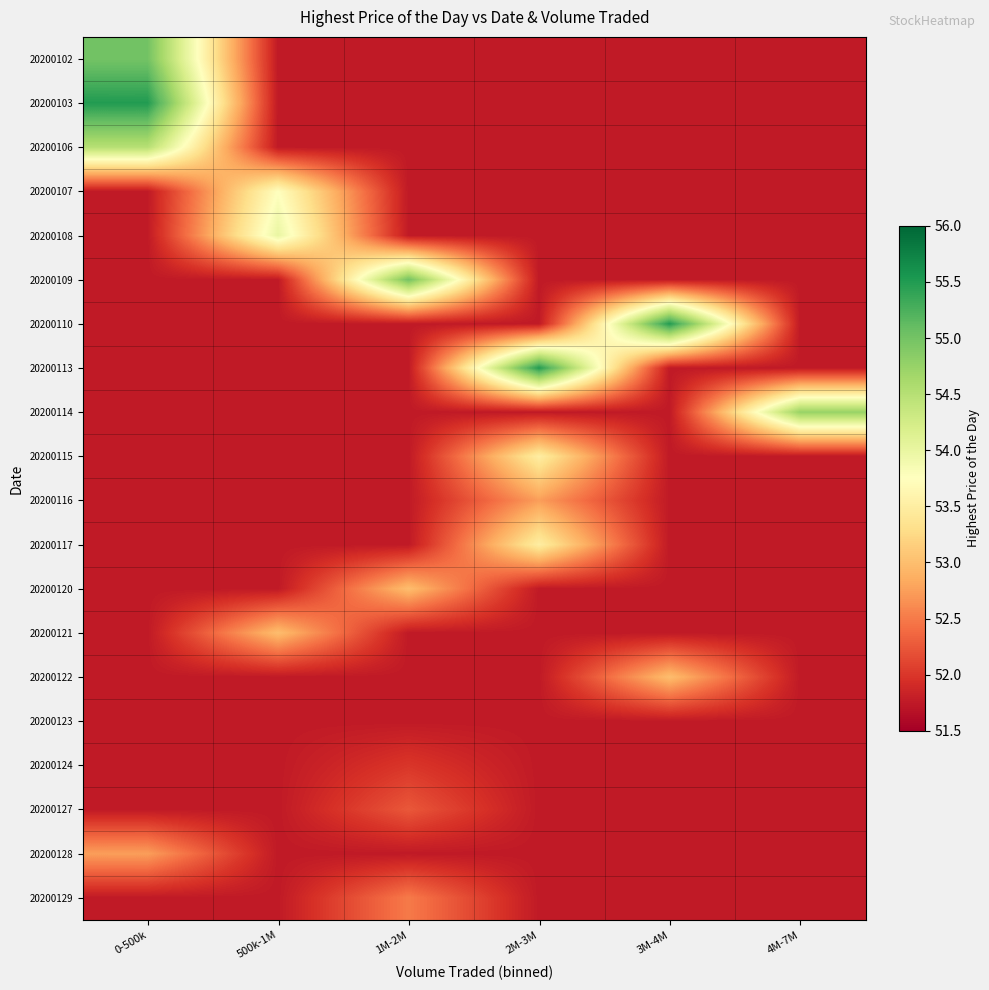

Count the number of categories in the chart.

6